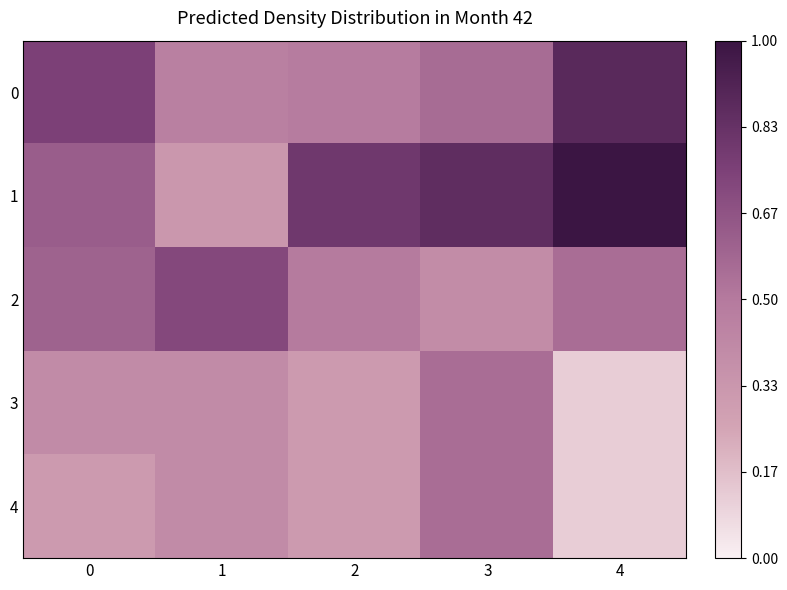

What is the difference between the highest and lowest values at 3?

0.5